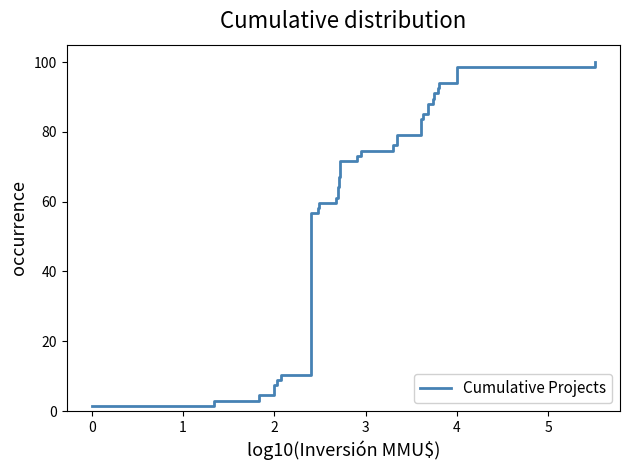

Is this an area chart (filled region under the line)?

No